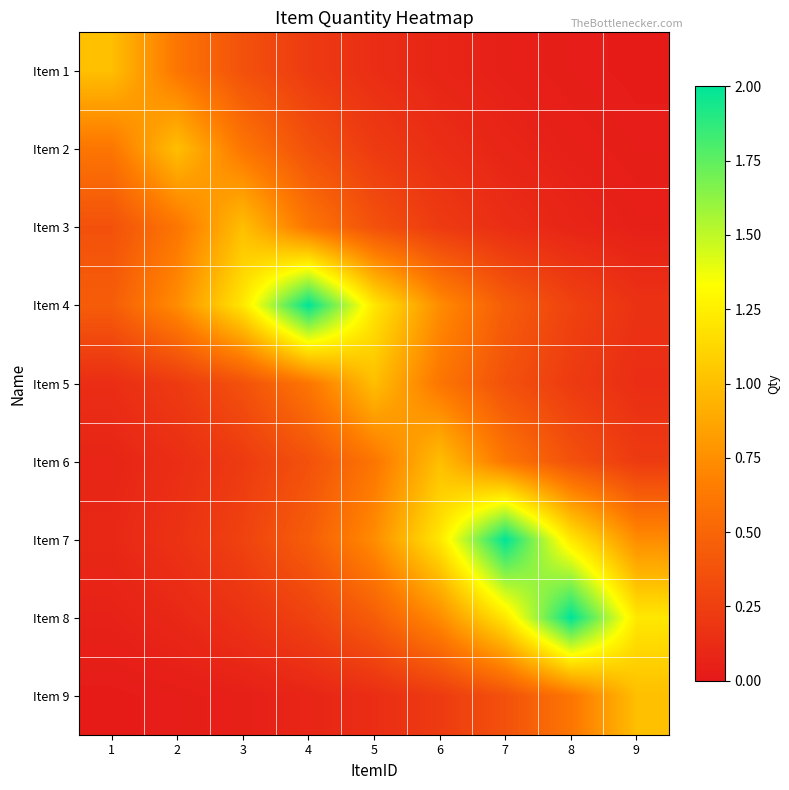

Count the number of data series in this chart.

9